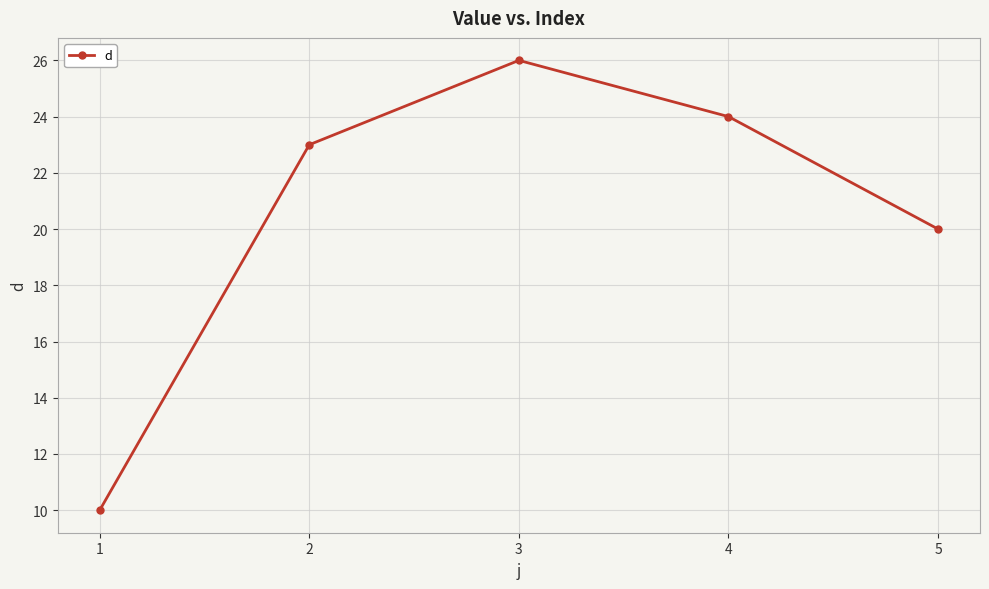

How many interior local peaks (higher than both neighbors) does the data have?

1